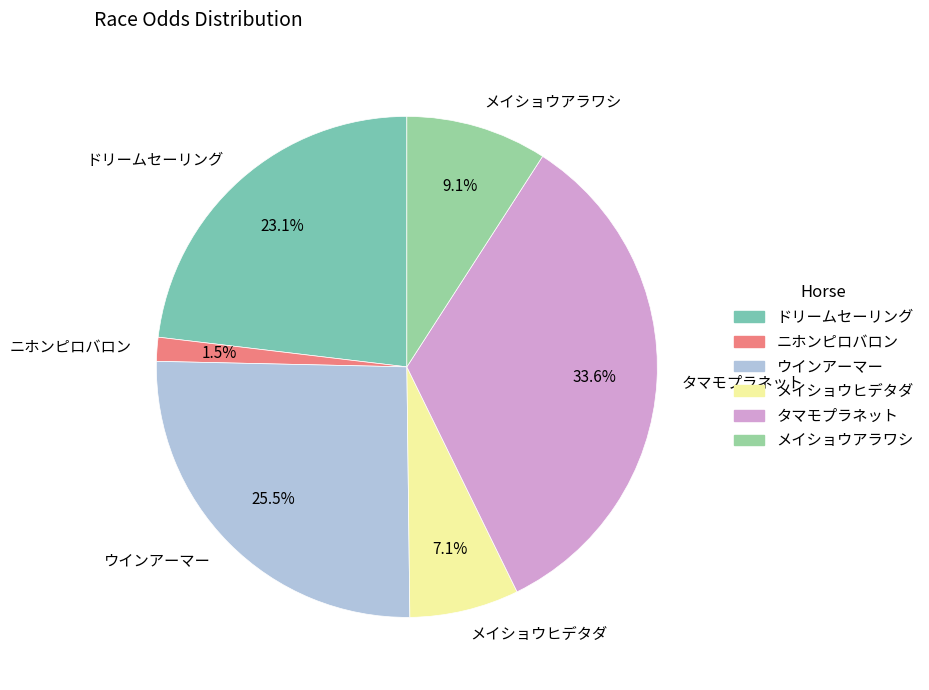

Combined, what portion of the pie is メイショウアラワシ and タマモプラネット?

42.7%